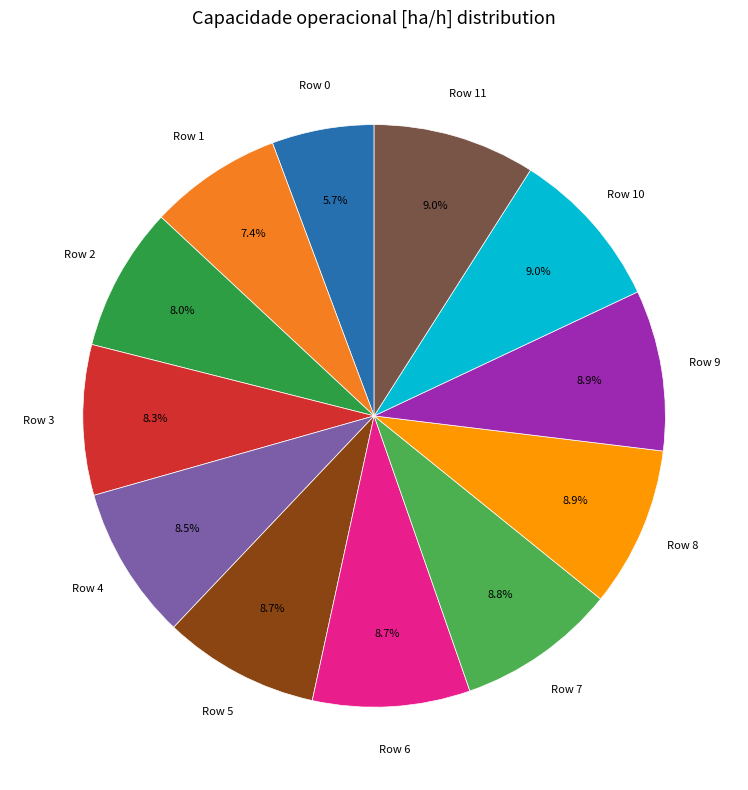

Is there any slice that represents more than half of the pie?

No